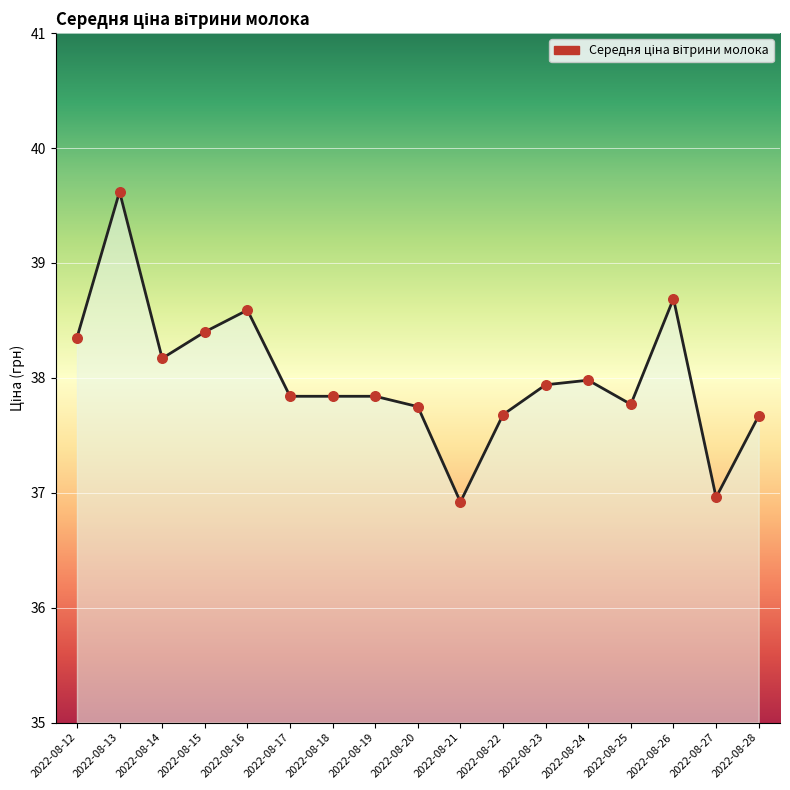

Which has a higher value, 2022-08-21 or 2022-08-20?

2022-08-20